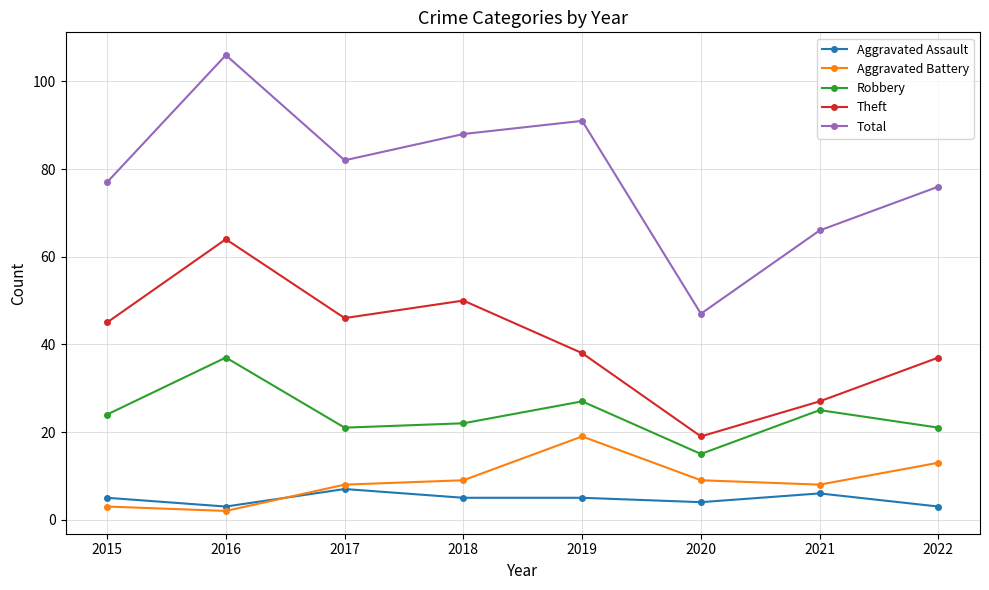

Is the value of Aggravated Battery at 2021 greater than the value of Robbery at 2022?

No